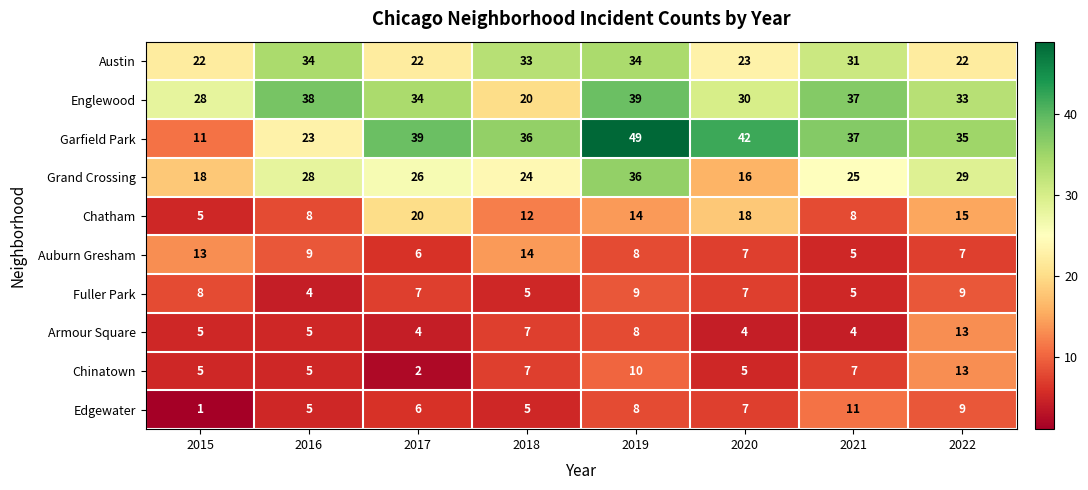

What is the difference between the highest and lowest values at 2021?

33